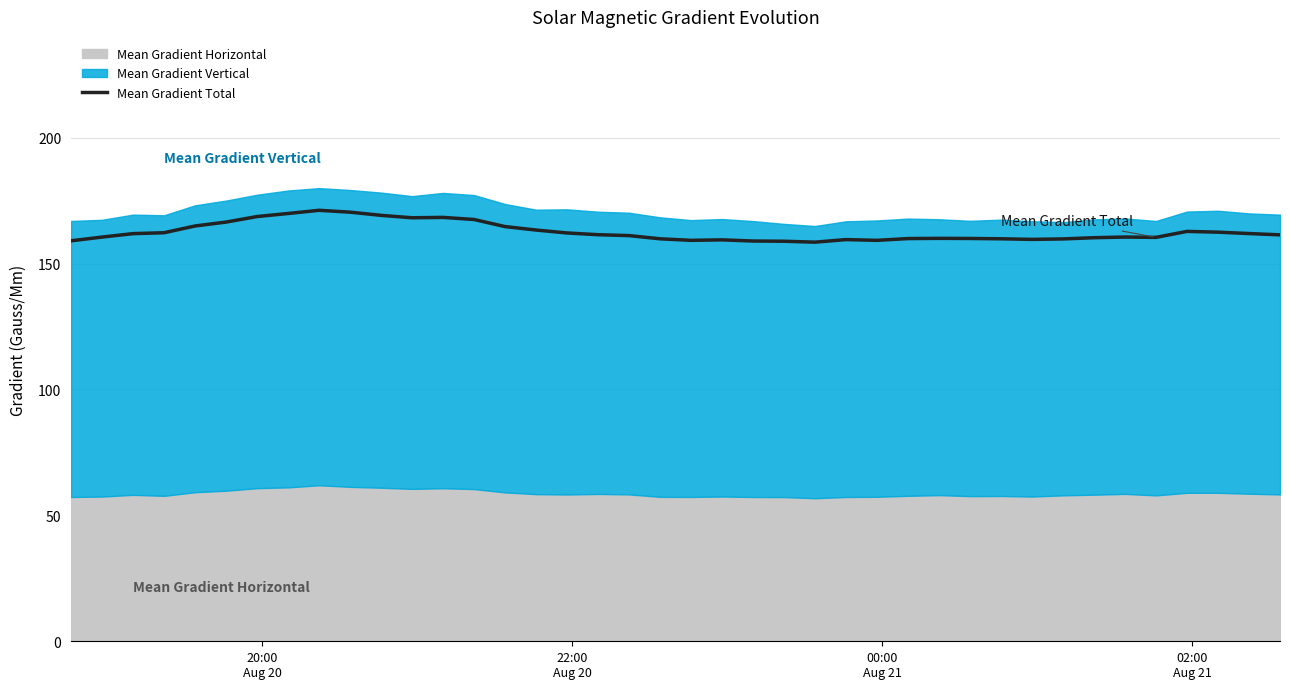

What is the maximum value for Mean Gradient Total?

171.1